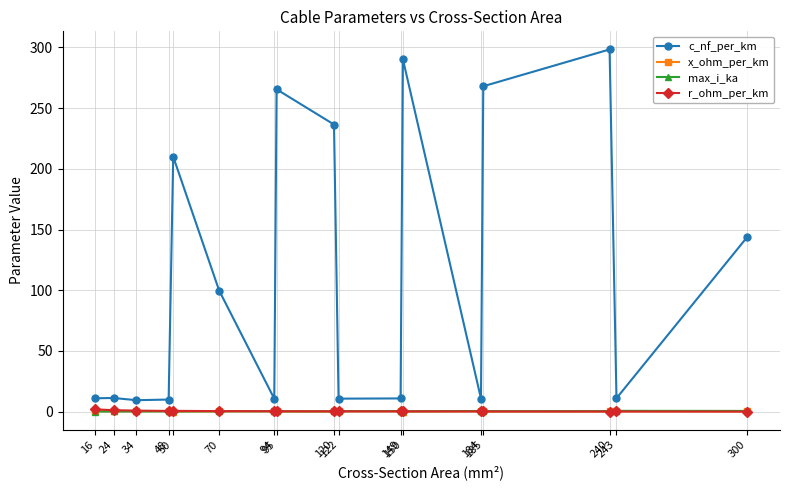

Is this an area chart (filled region under the line)?

No